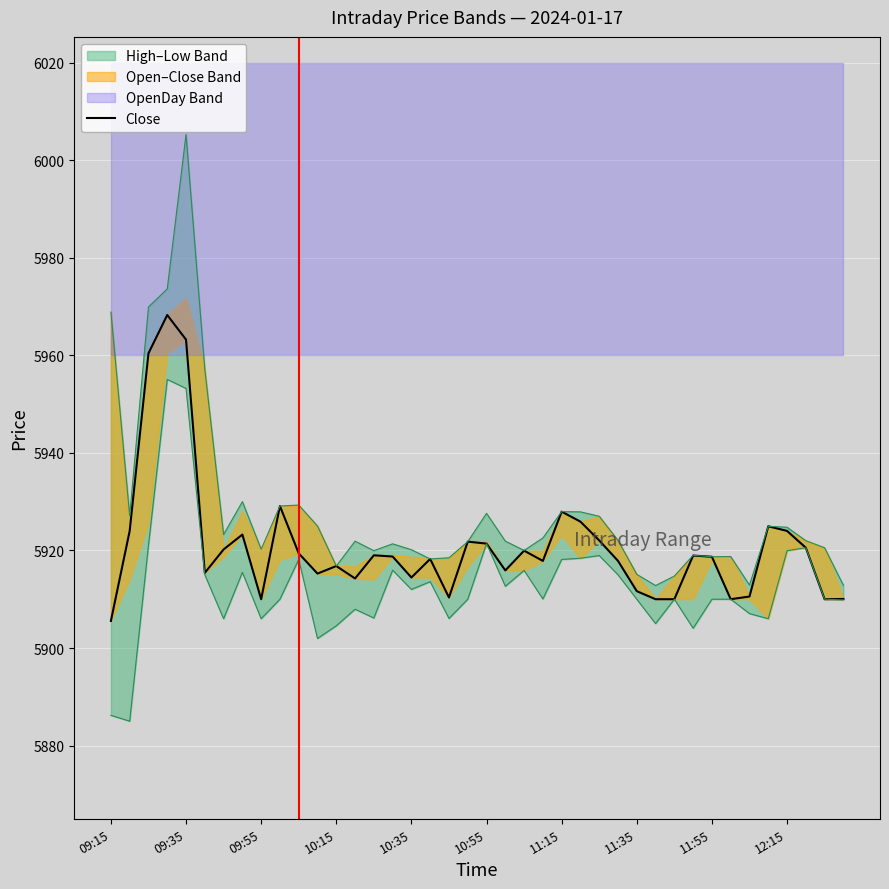

Is it true that the value at 09:35 is 10561.0?

False